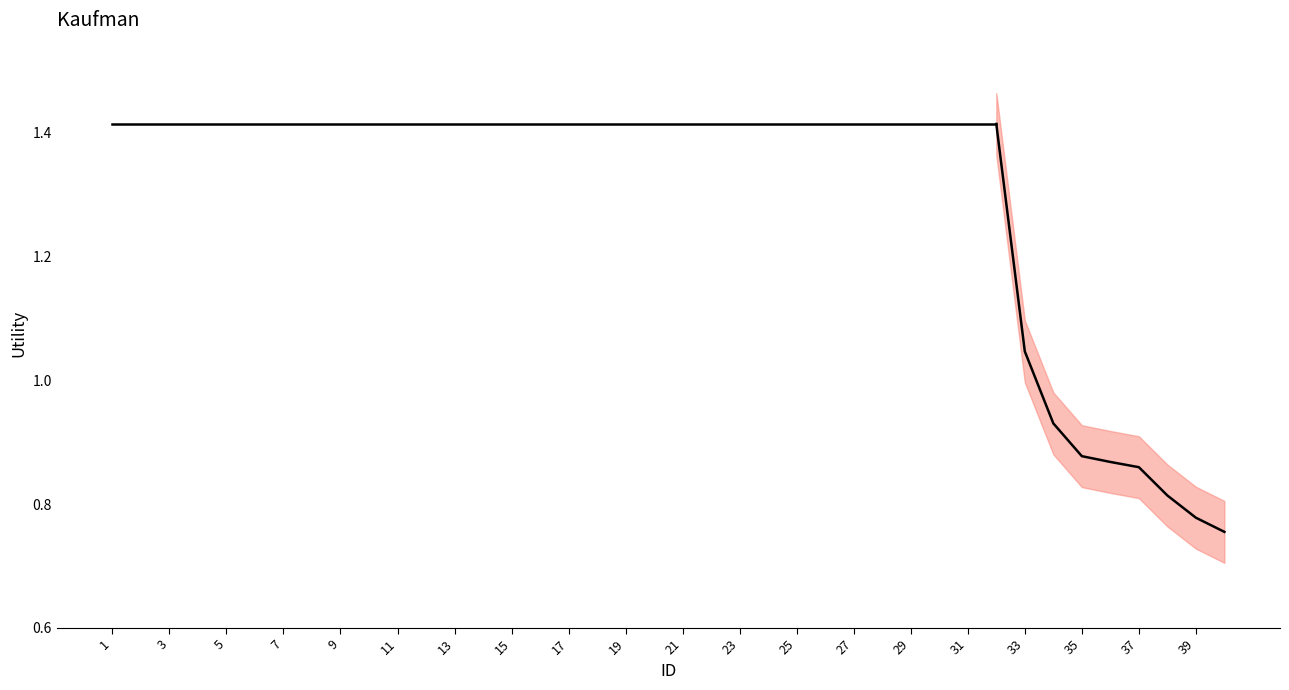

Does the chart display data point markers on the line(s)?

No